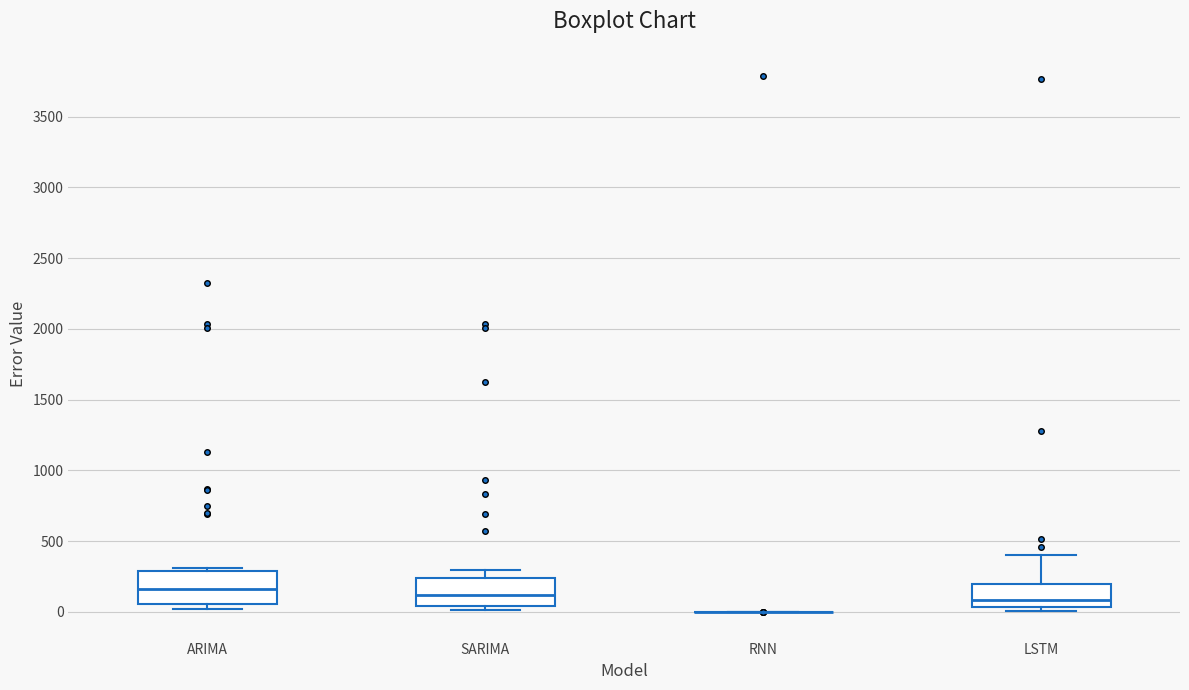

Reading left to right, transcribe this box plot: for each box, give where its median line is, the range the box spans, and where its two whiskers end, as read against the y-axis. The values are not printed on the chart, so give them approximately, as read against the axis.

ARIMA: median 150, box 50 to 300, whiskers 0 to 300 (just above the box's upper edge)
SARIMA: median 100, box 50 to 250, whiskers 0 to 300
RNN: box collapsed to a line at 0, whiskers 0 to 0
LSTM: median 100, box 50 to 200, whiskers 0 to 400